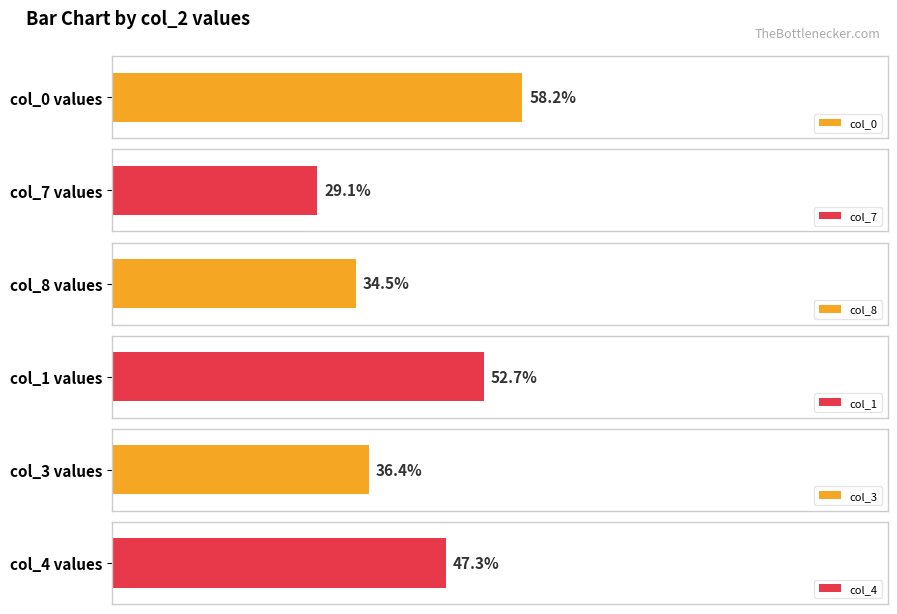

Which series has the largest range (max minus min)?

col_8